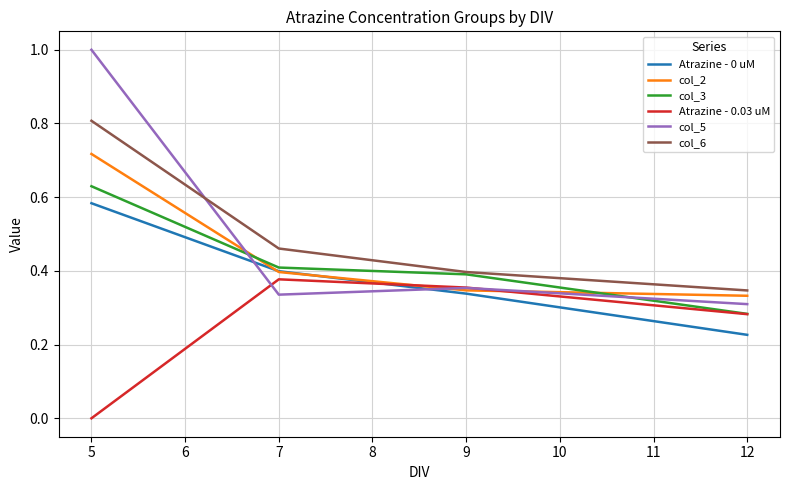

What is the total value across all series at 5?

3.7